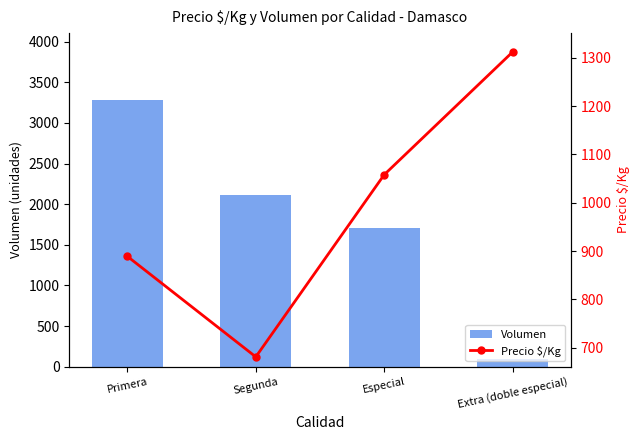

What is the lowest value of the Precio $/Kg series?

681